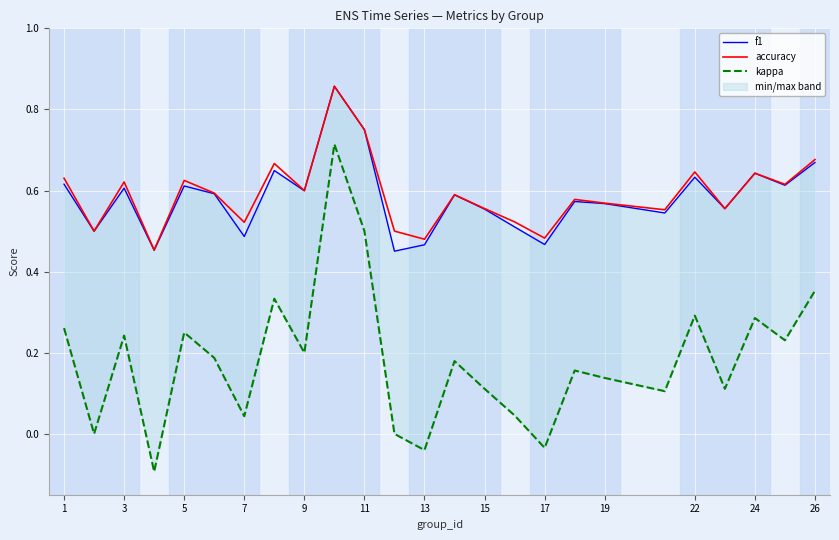

How many interior local peaks does the accuracy series have?

8